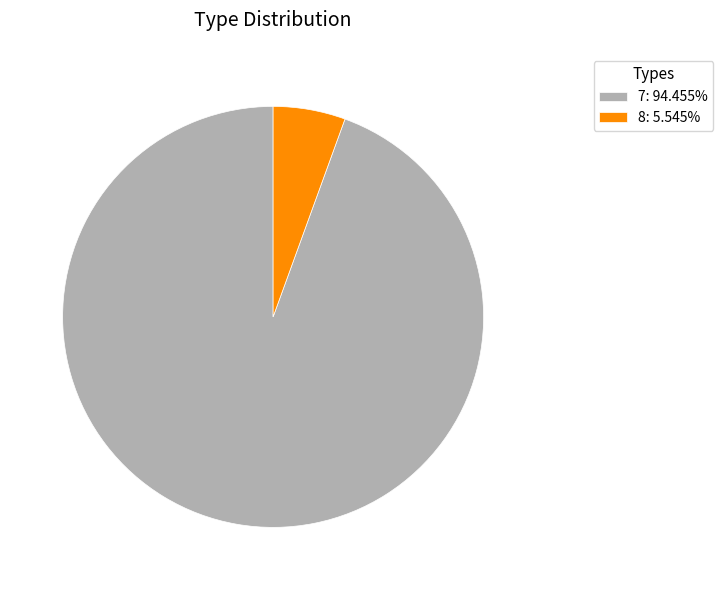

Do 7: 94.455% and 8: 5.545% together represent more than half of the pie?

Yes